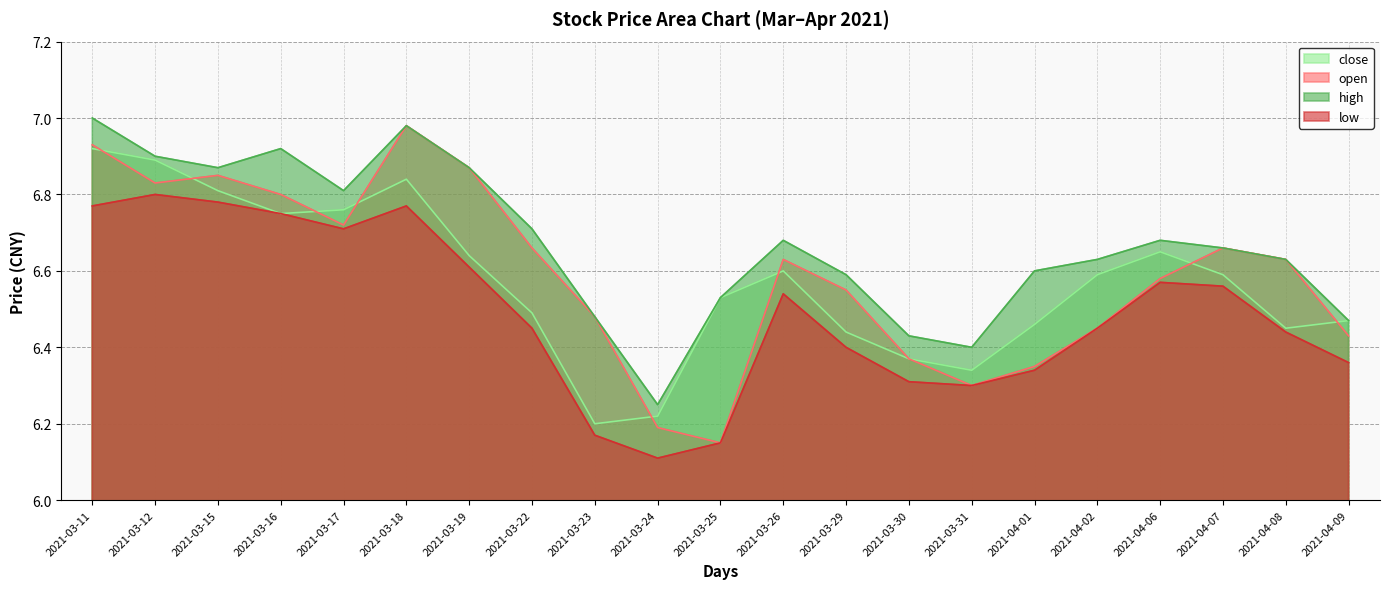

At which category does open reach its first local peak?

2021-03-15